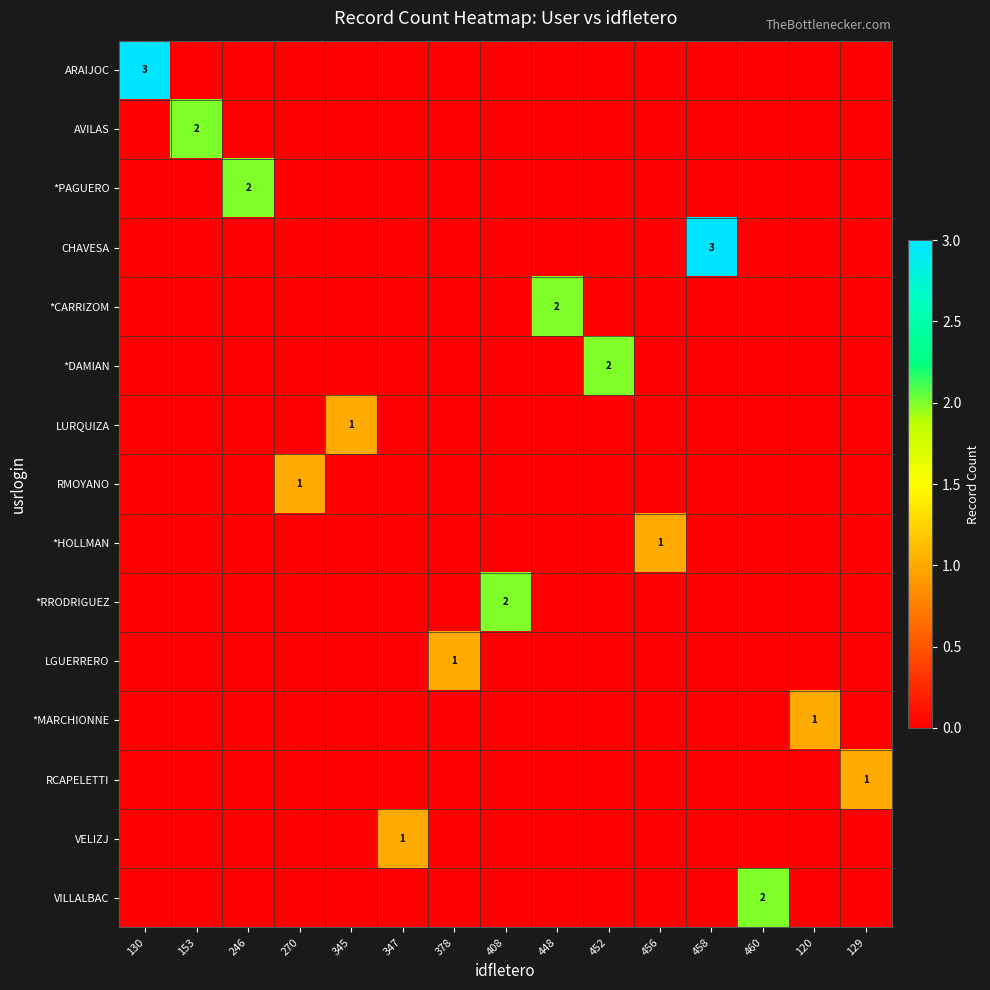

Which series has the widest spread of values?

ARAIJOC